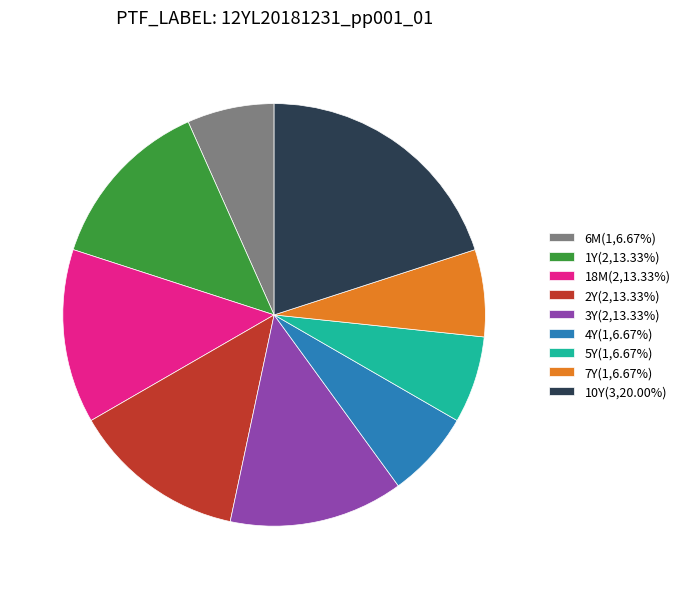

Does 10Y account for over 50% of the chart?

No